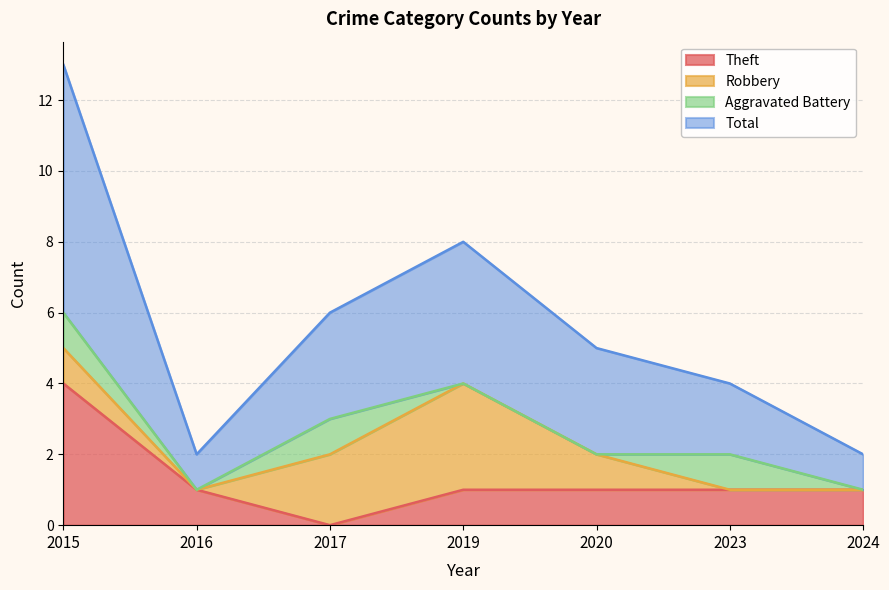

What is the highest value of the Total series?

13